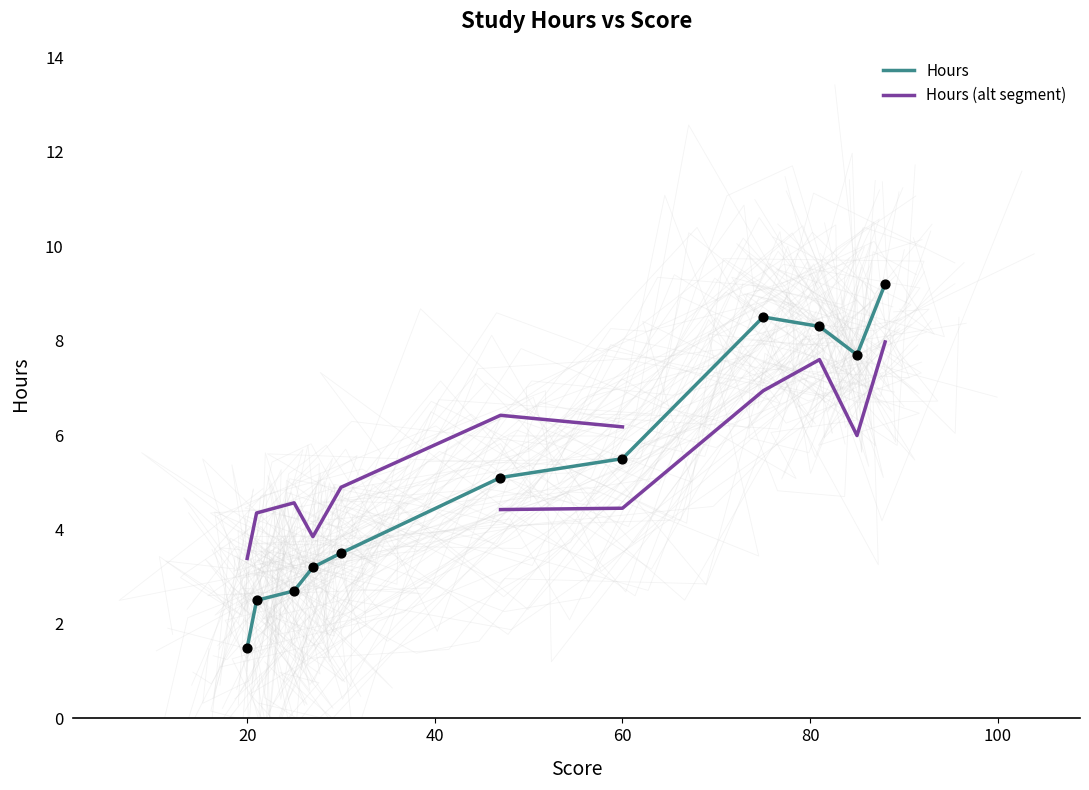

Approximately how many times larger is the value at 20 compared to 47?

0.3